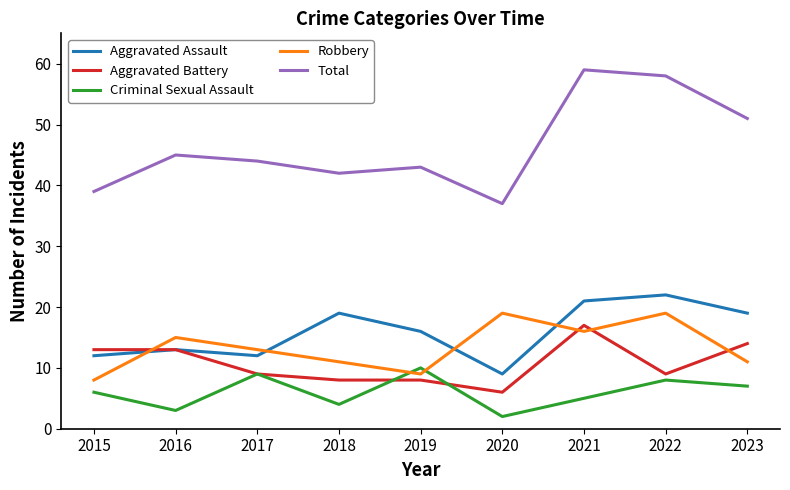

What is the smallest value displayed?

2